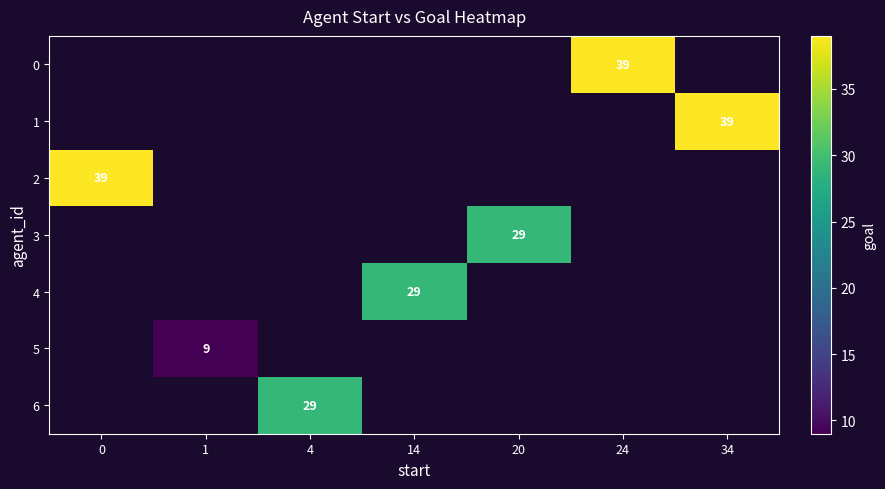

The value of 3 at 20 is 29. True or false?

True